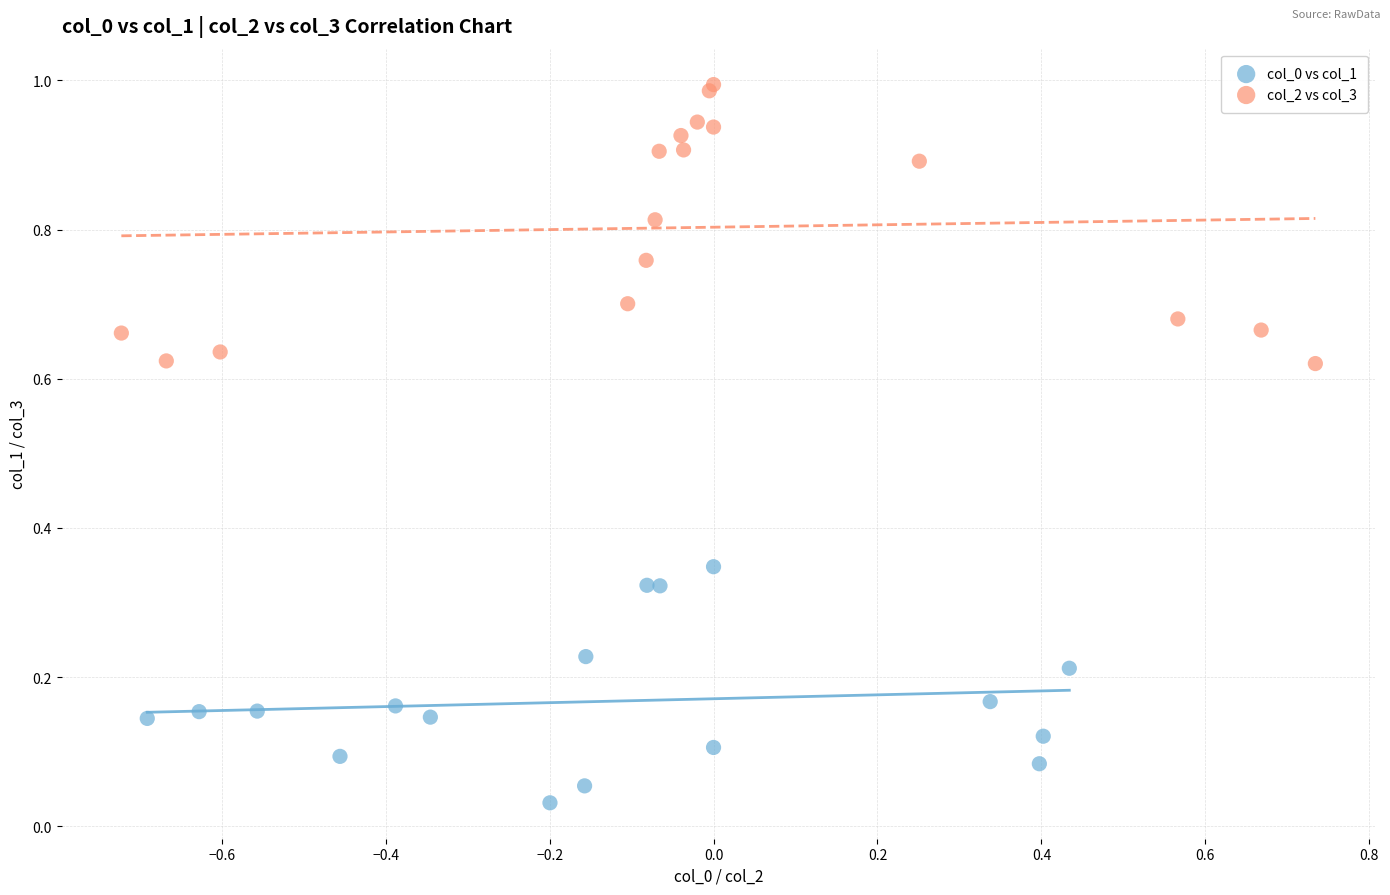

Which series contains the highest Y value?

col_2 vs col_3